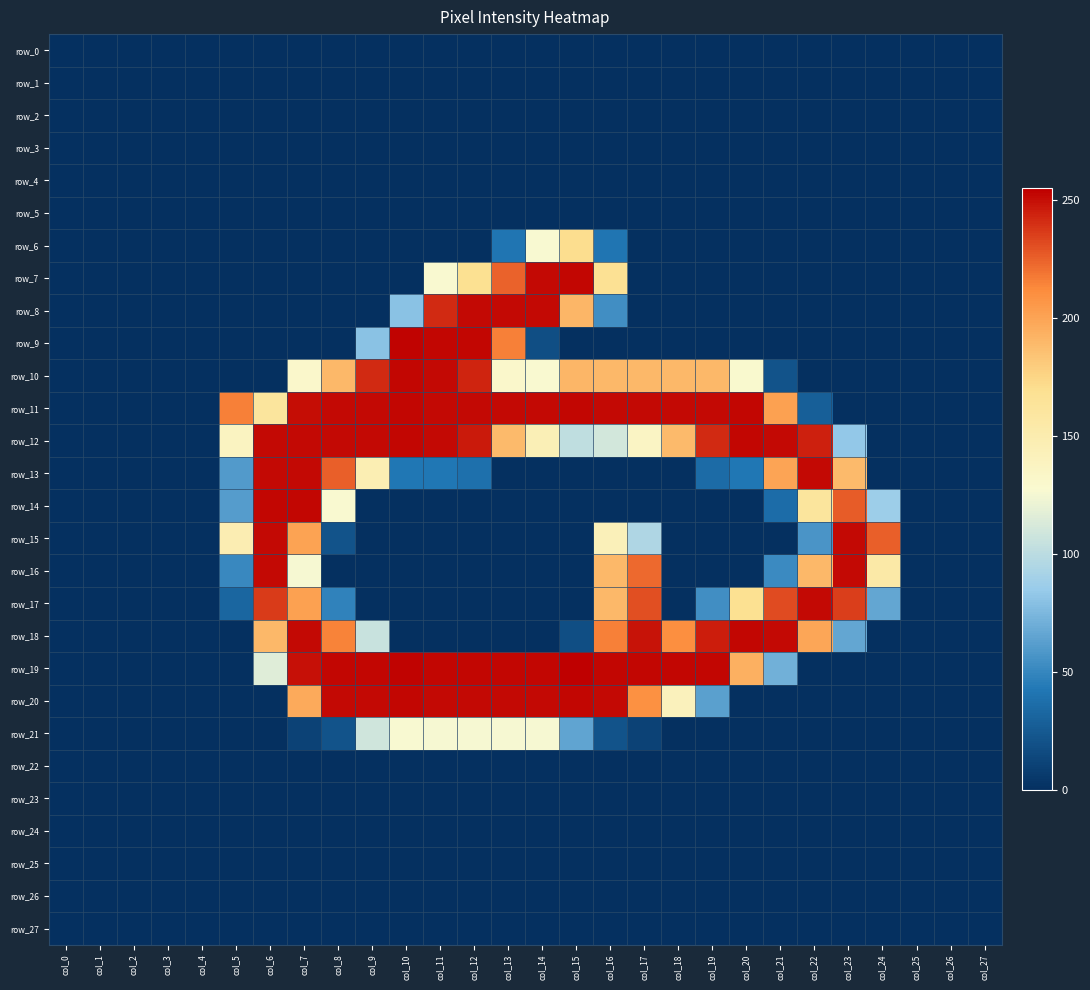

List the series in order of their peak value, lowest first.

row_0, row_1, row_2, row_3, row_4, row_5, row_22, row_23, row_24, row_25, row_26, row_27, row_21, row_6, row_8, row_13, row_15, row_16, row_17, row_7, row_10, row_11, row_12, row_14, row_18, row_20, row_9, row_19